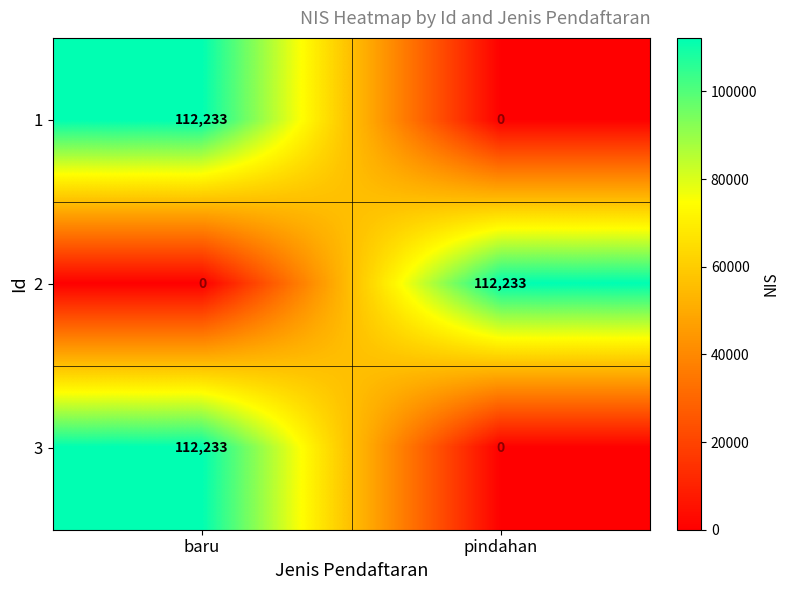

List the labels in order of 2 value, smallest first.

baru, pindahan